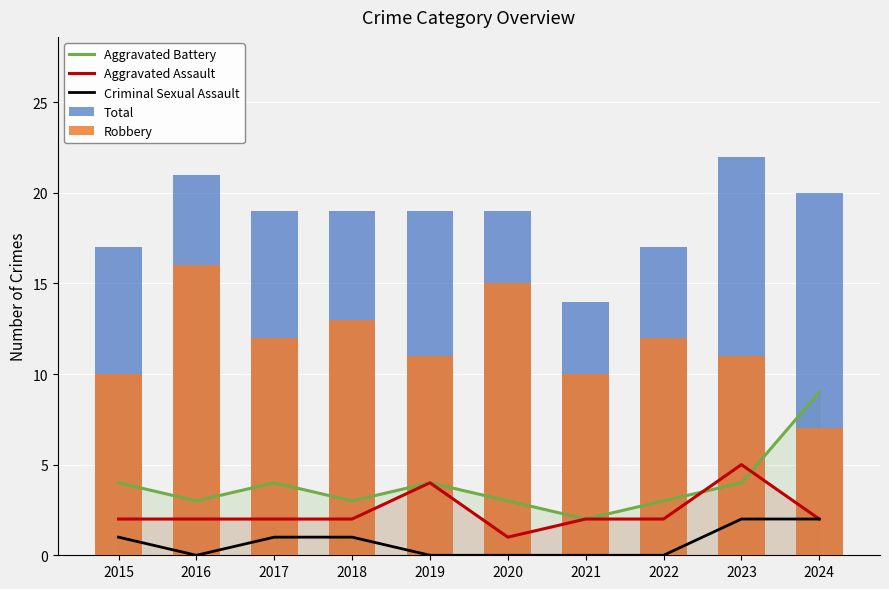

At which label is Aggravated Assault closest to 3?

2015